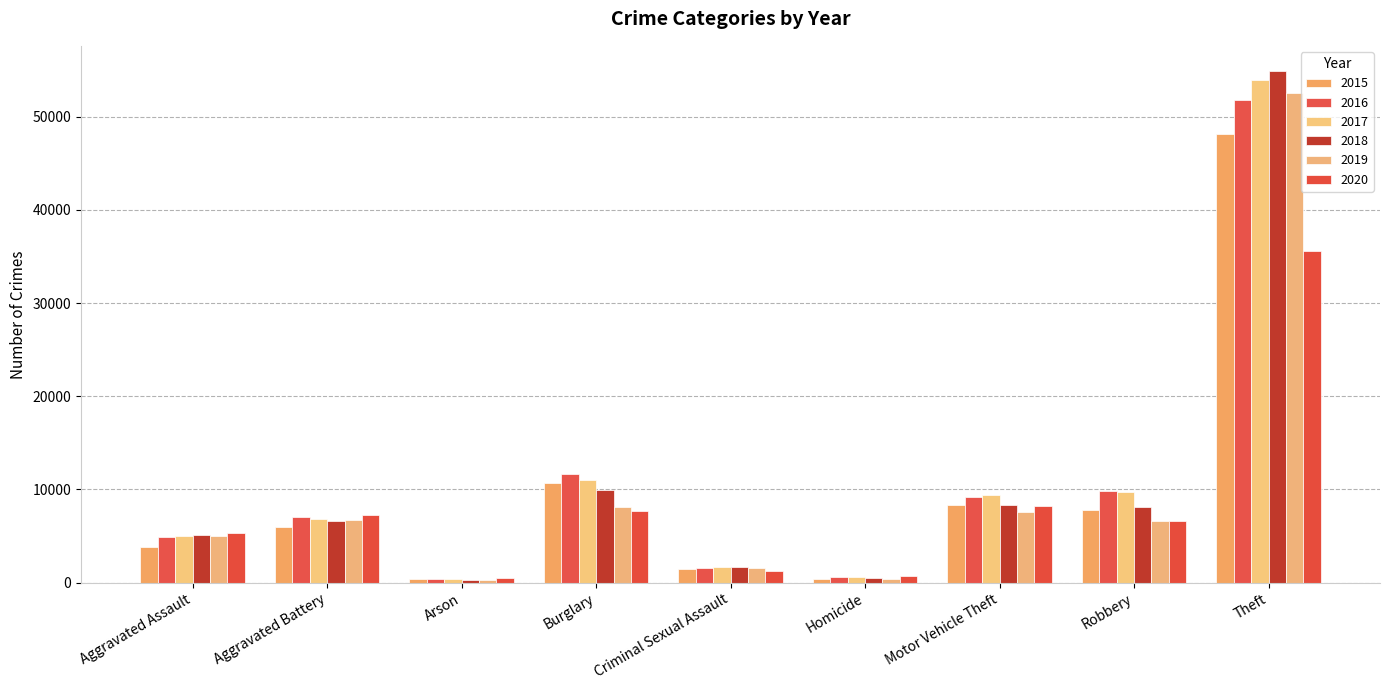

What is the sum of the 2015 values at Aggravated Battery and Theft?

54120